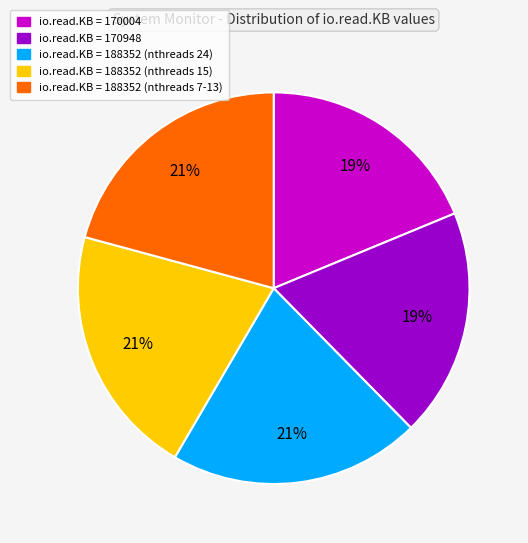

Is there any slice that represents more than half of the pie?

No